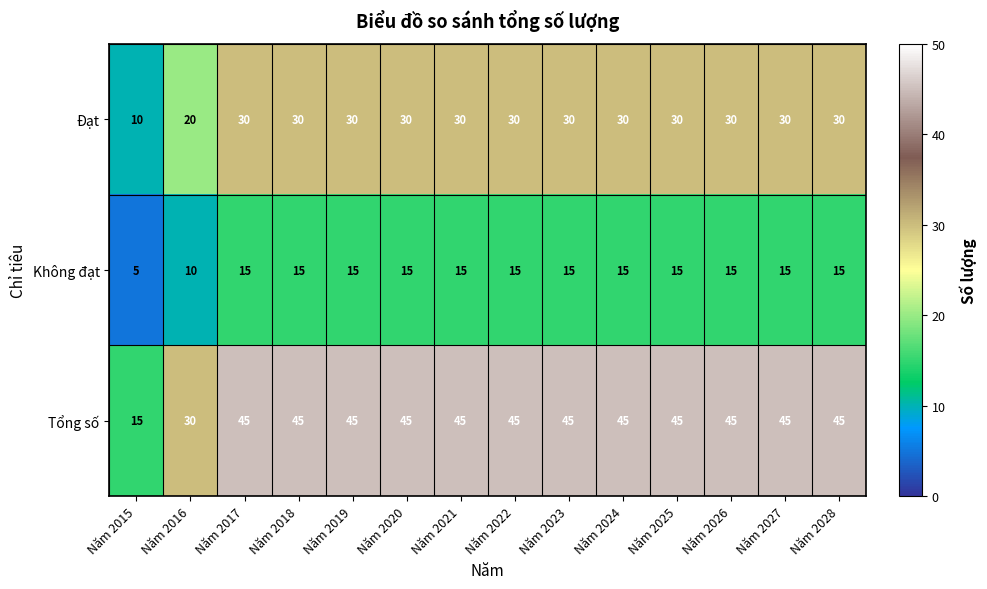

Which category has the lowest value in the Không đạt series?

Năm 2015